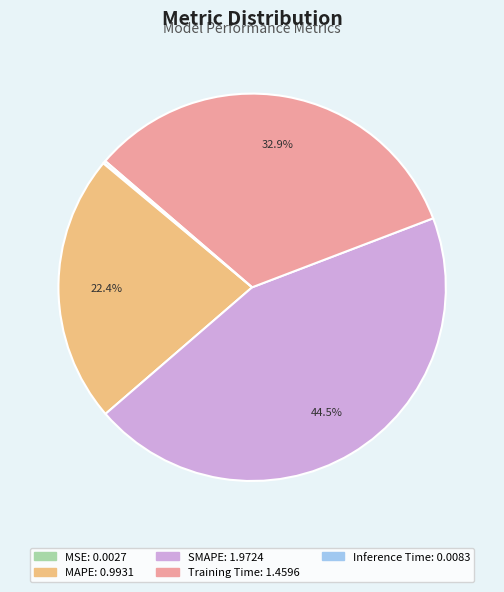

Does MAPE represent more than half of the total?

No